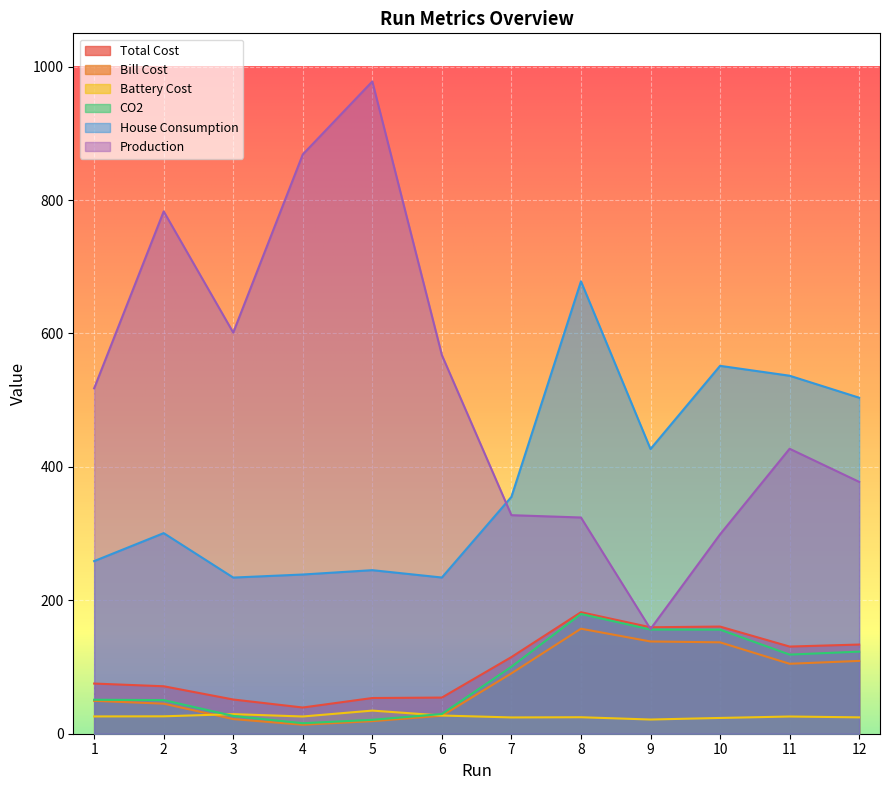

What is the value of the House Consumption point at the 2nd from the left?

300.7